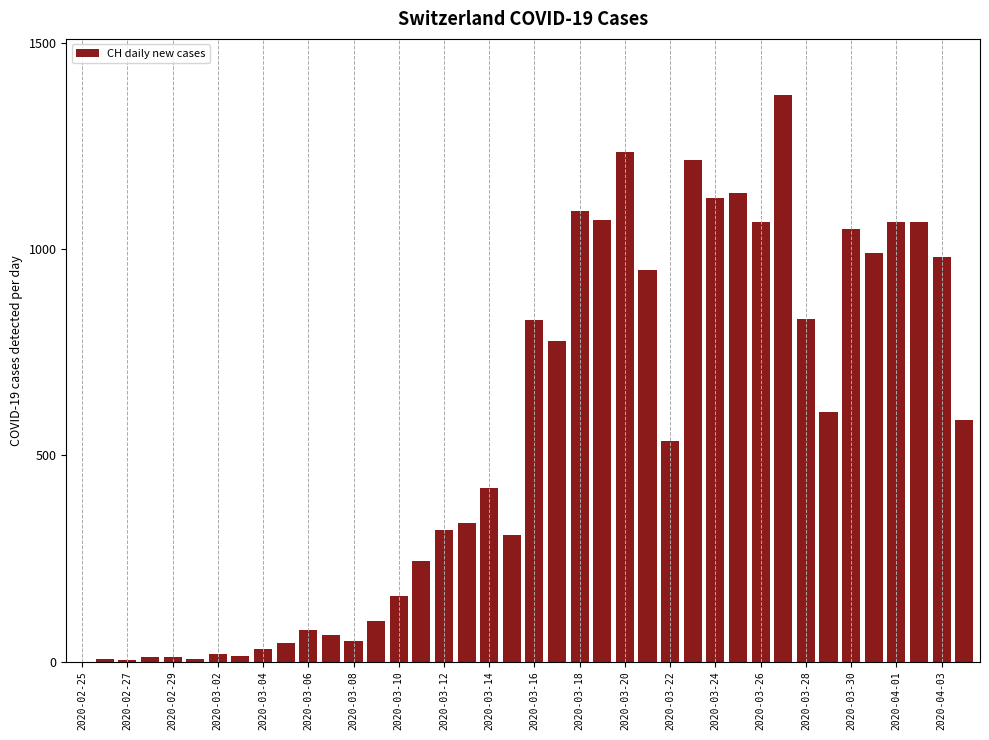

What is the maximum value shown in the chart?

1373